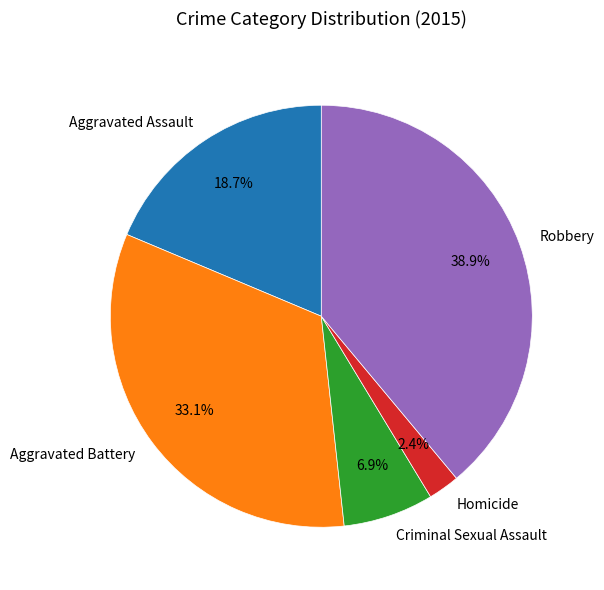

What percentage is the Homicide slice, to the nearest percent?

2%